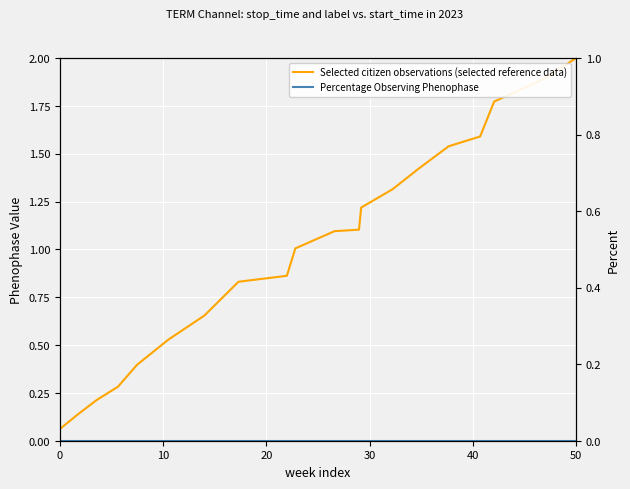

At 10, list the series in order from largest to smallest.

Selected citizen observations (selected reference data), Percentage Observing Phenophase